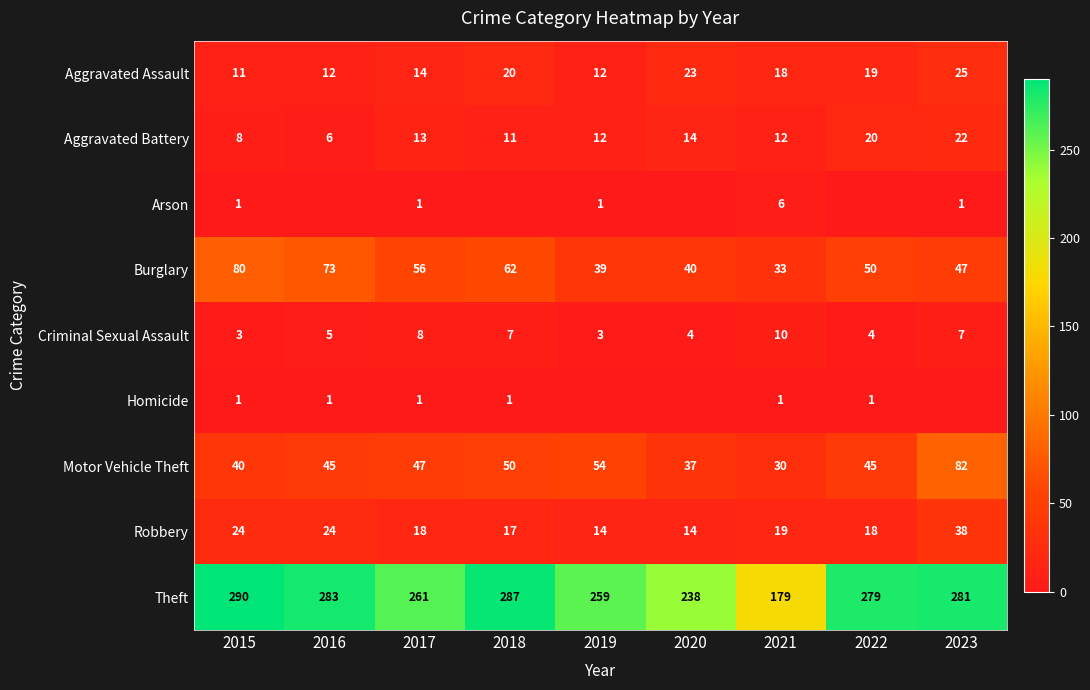

What is the total value across all series at 2021?

308